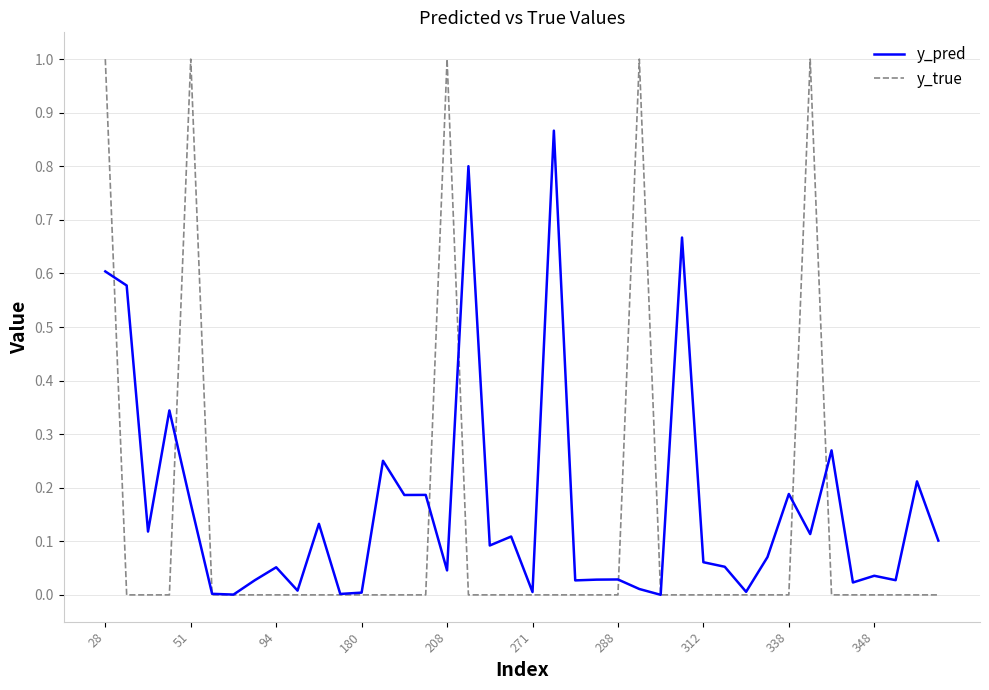

List the series in order of their peak value, highest first.

y_true, y_pred